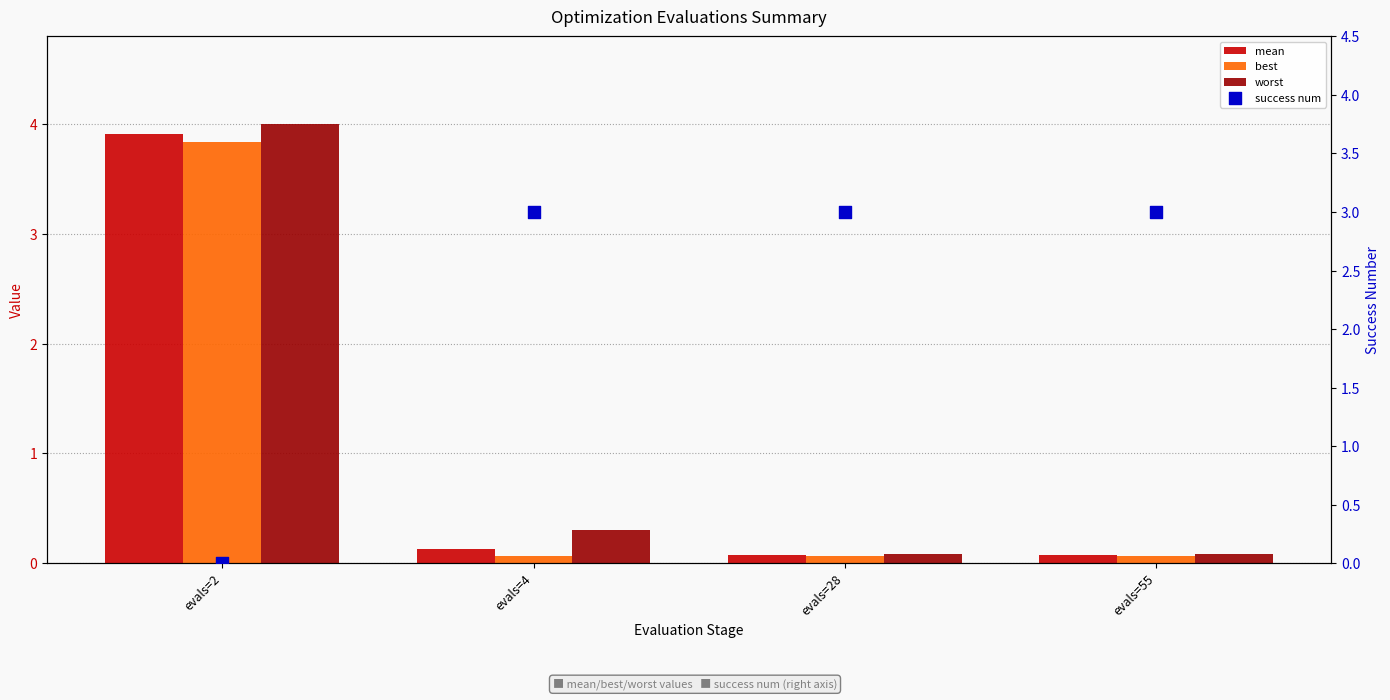

What is the total value across all series at evals=28?

3.2